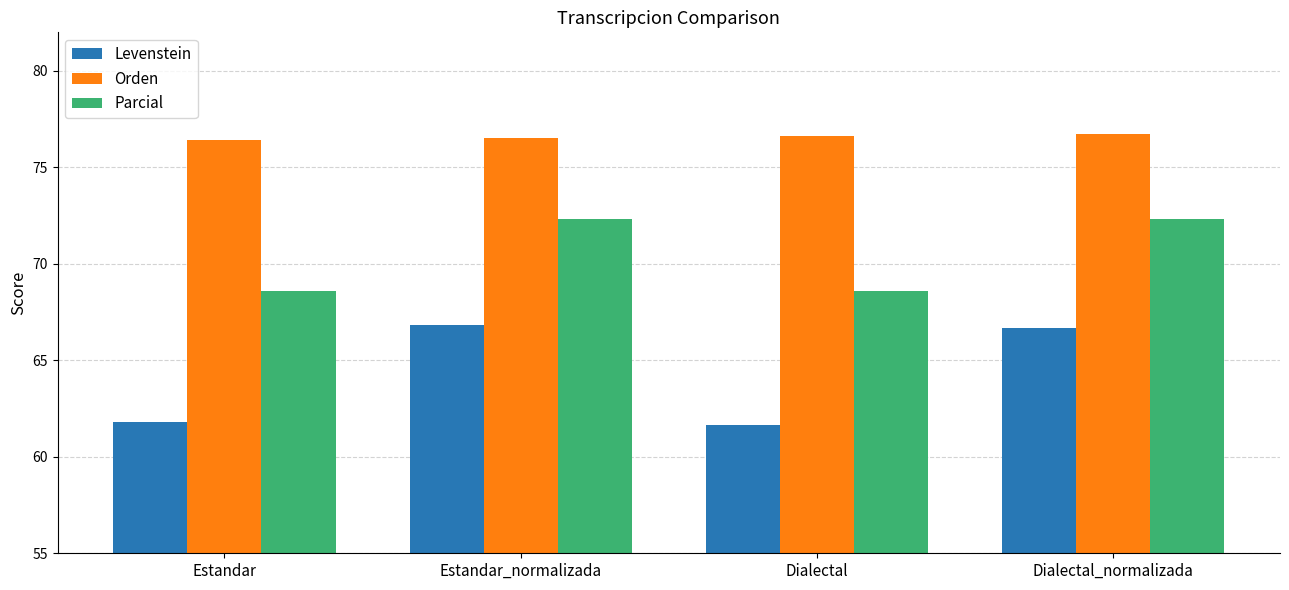

Where does the Parcial series first go above 72?

Estandar_normalizada